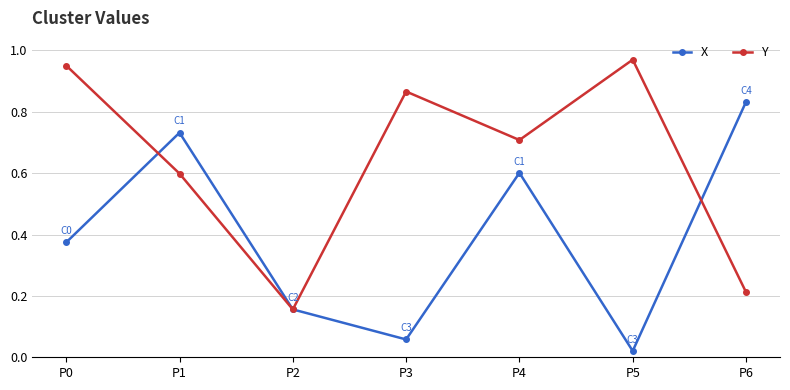

What is the sum of all Y values?

4.5